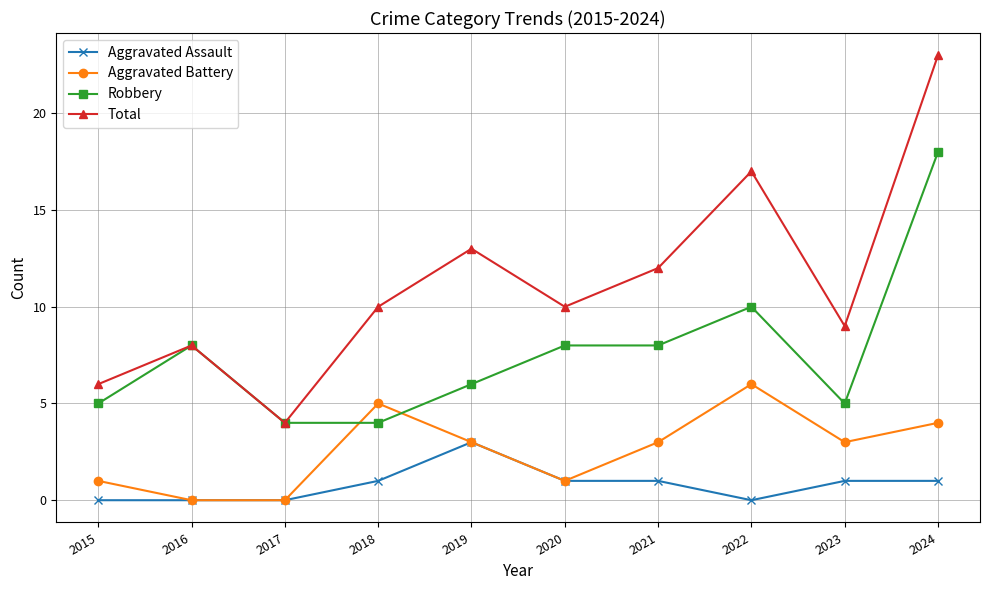

What is the approximate value of Total at 2016?

8